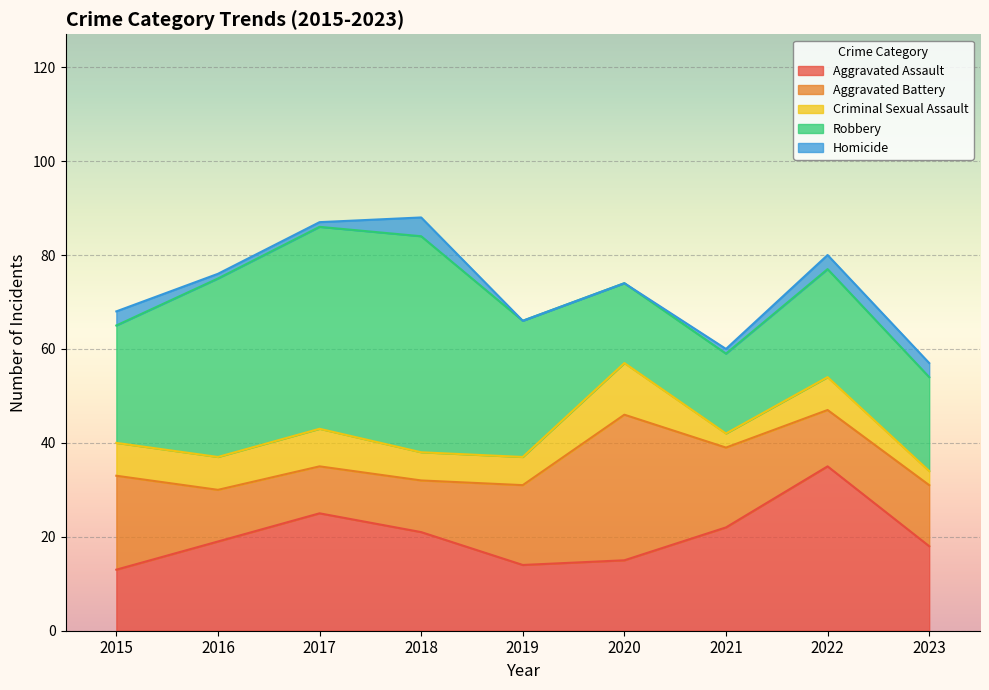

Reading left to right, list all the values displayed in this chart.

Aggravated Assault: 13	19	25	21	14	15	22	35	18
Aggravated Battery: 20	11	10	11	17	31	17	12	13
Criminal Sexual Assault: 7	7	8	6	6	11	3	7	3
Robbery: 25	38	43	46	29	17	17	23	20
Homicide: 3	1	1	4	0	0	1	3	3